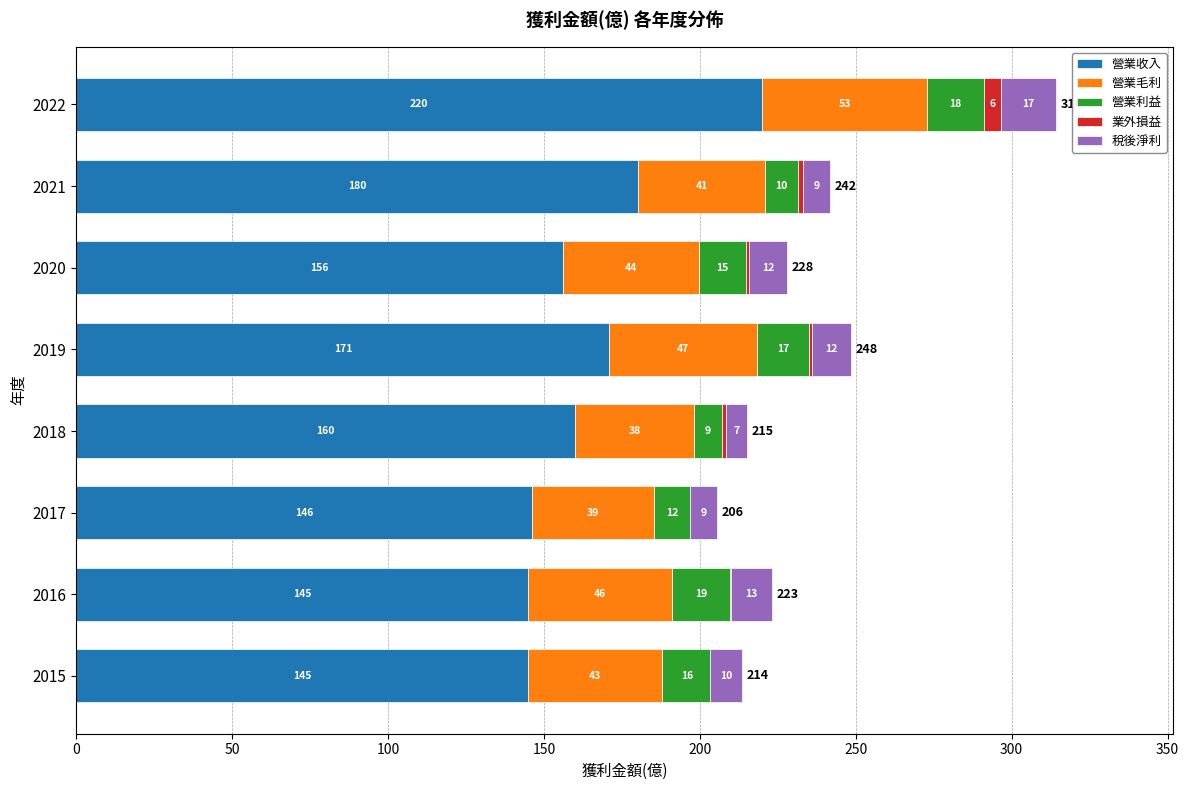

At how many categories does at least one series exceed 131?

8